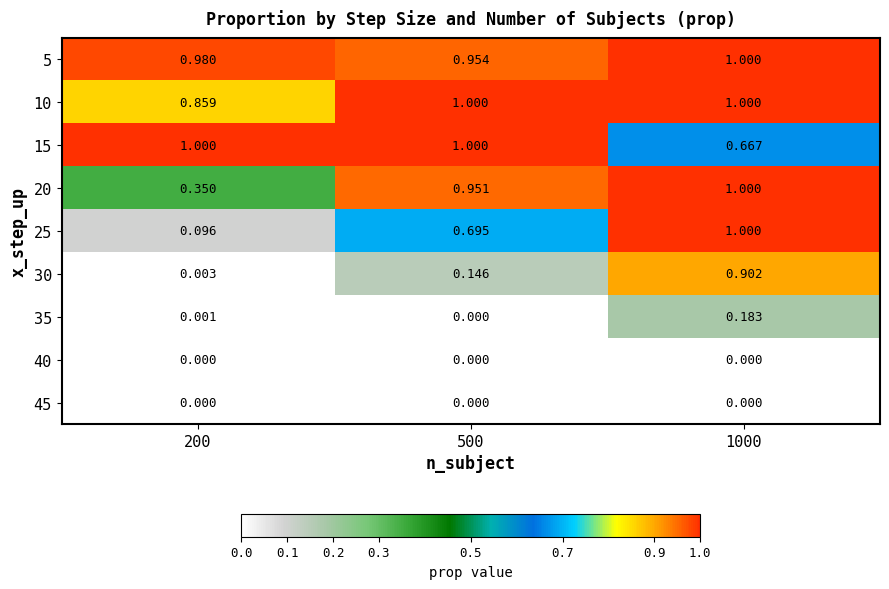

Is the value of 30 at 500 greater than the value of 15 at 1000?

No